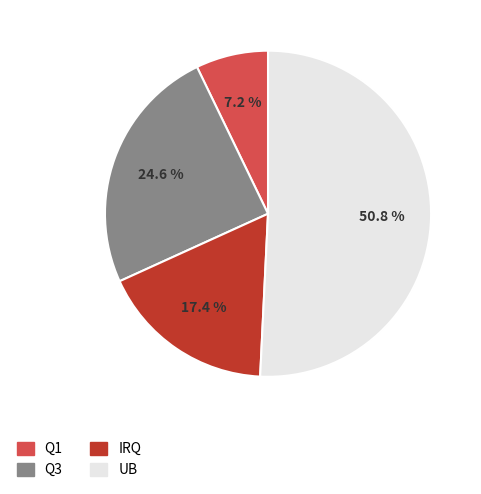

What percentage do Q1 and Q3 together represent?

31.8%